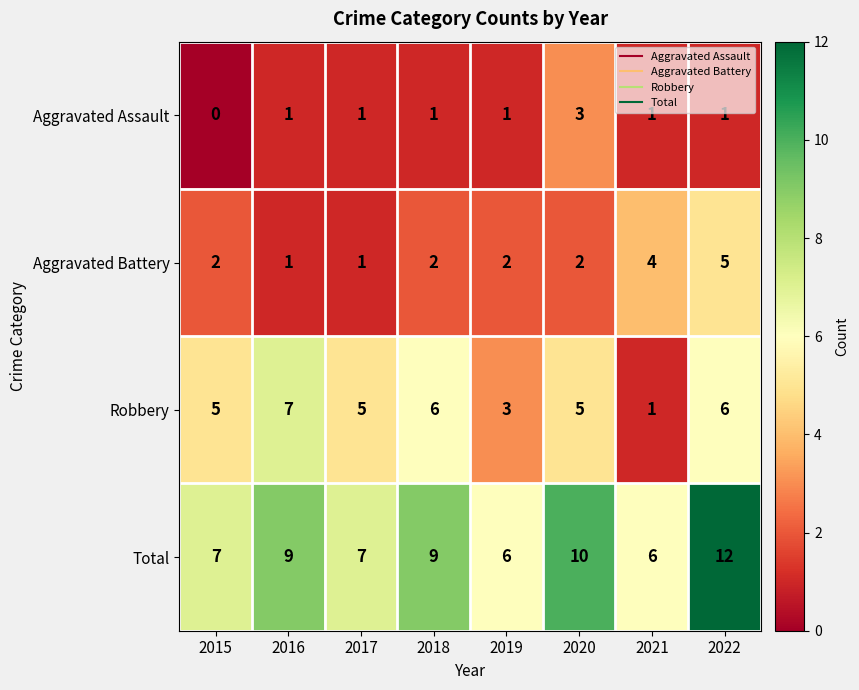

The value of Total at 2016 is 9. True or false?

True